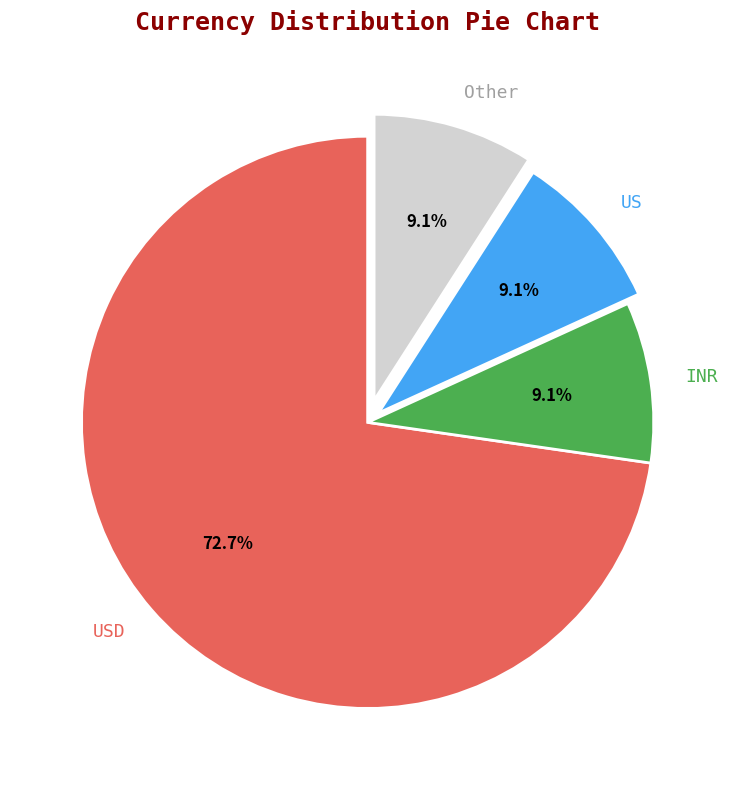

Is Other the majority of the pie?

No